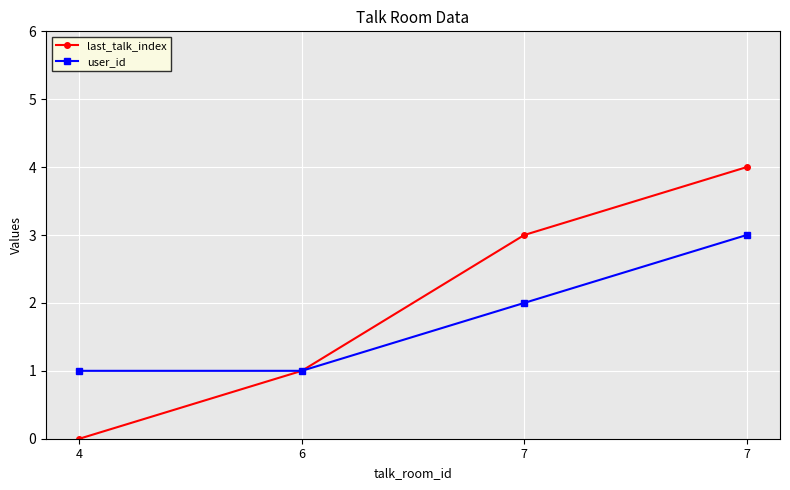

At how many categories does at least one series exceed 2?

2